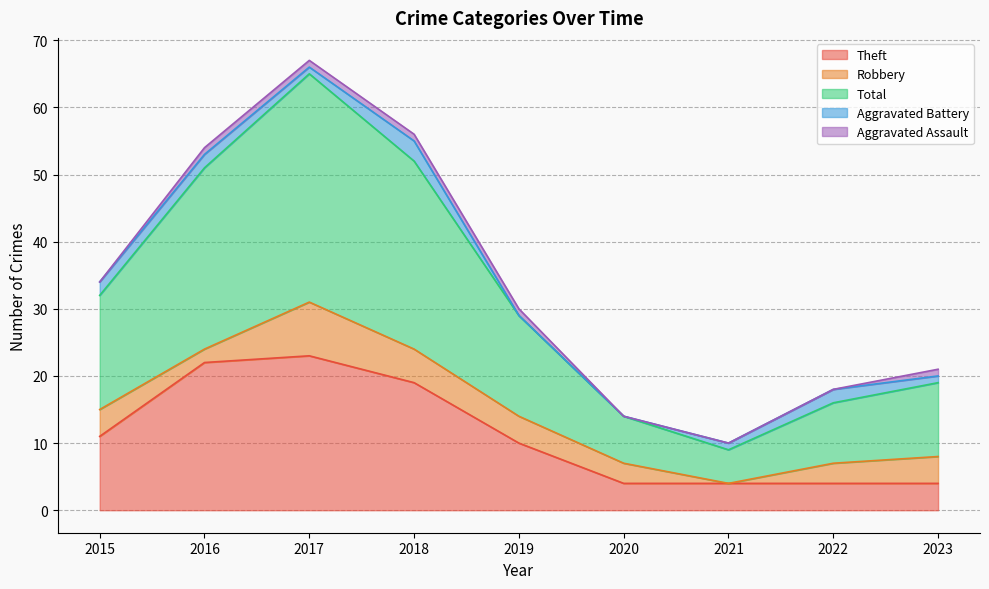

What is the difference between the highest and lowest values at 2017?

33